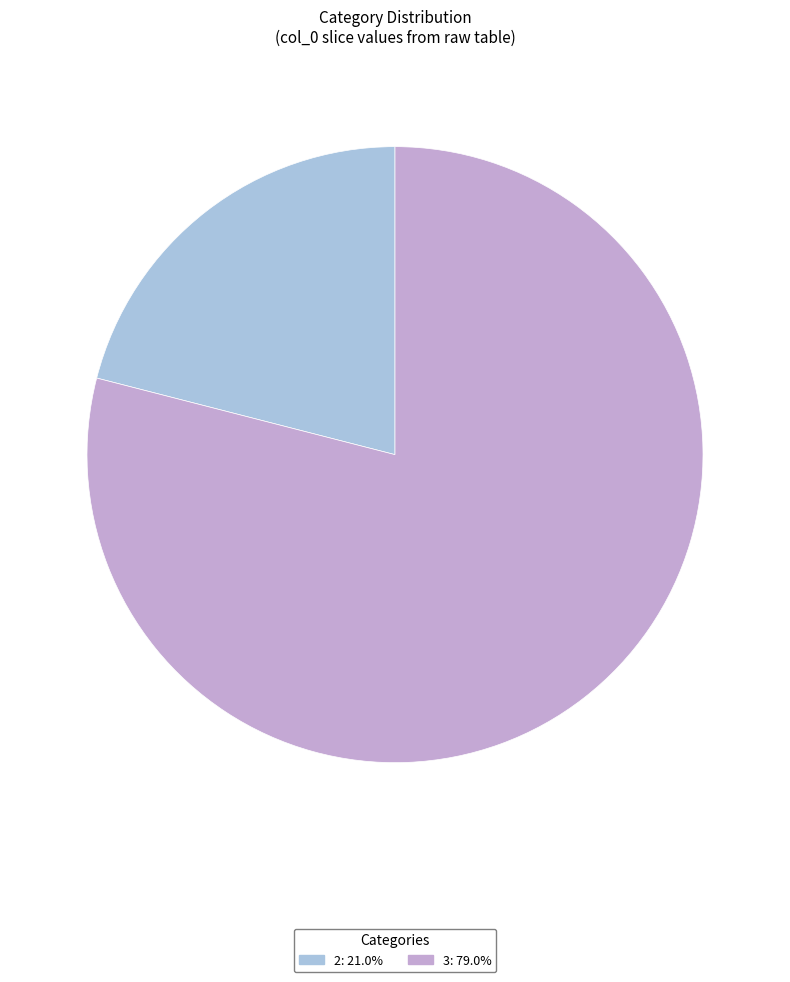

Which has a higher value, 3 or 2?

3